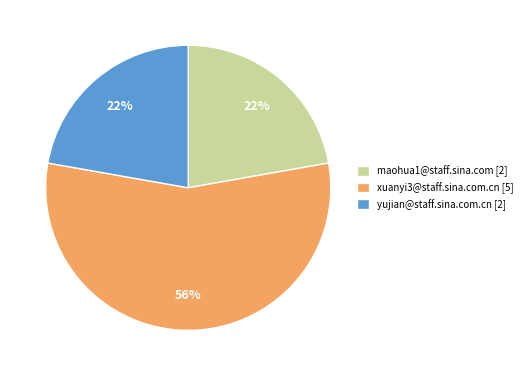

Which category has the biggest portion of the pie?

xuanyi3@staff.sina.com.cn [5]